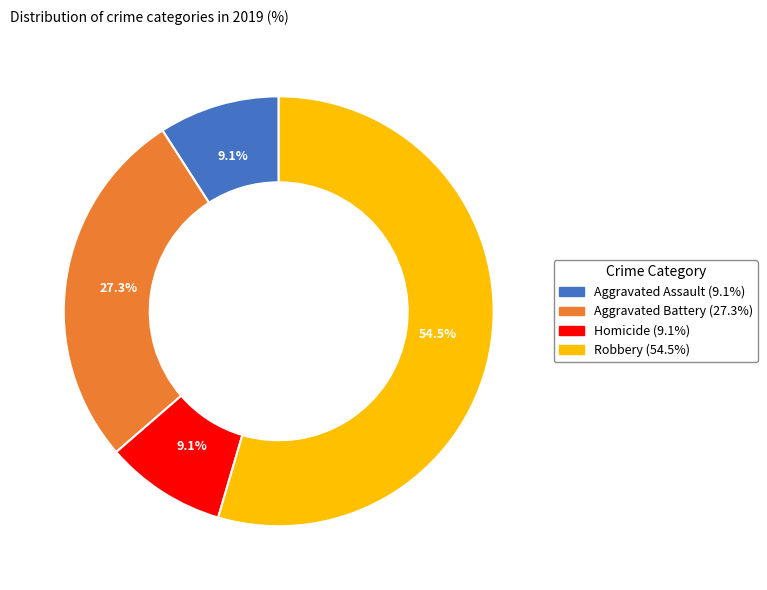

Is there any slice that represents more than half of the pie?

Yes